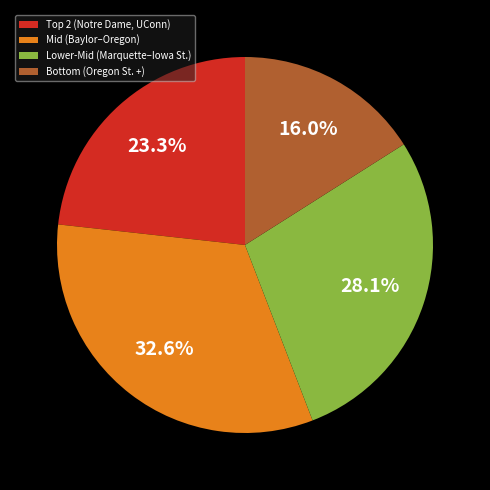

Which slice is the largest?

Mid (Baylor–Oregon)